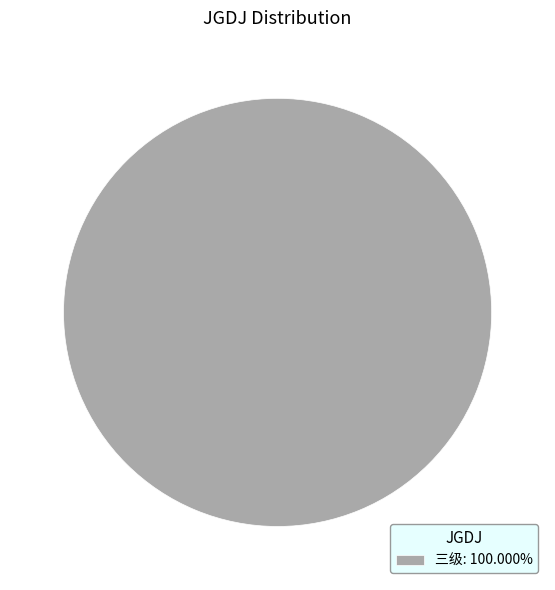

Does 三级: 100.000% represent more than half of the total?

Yes